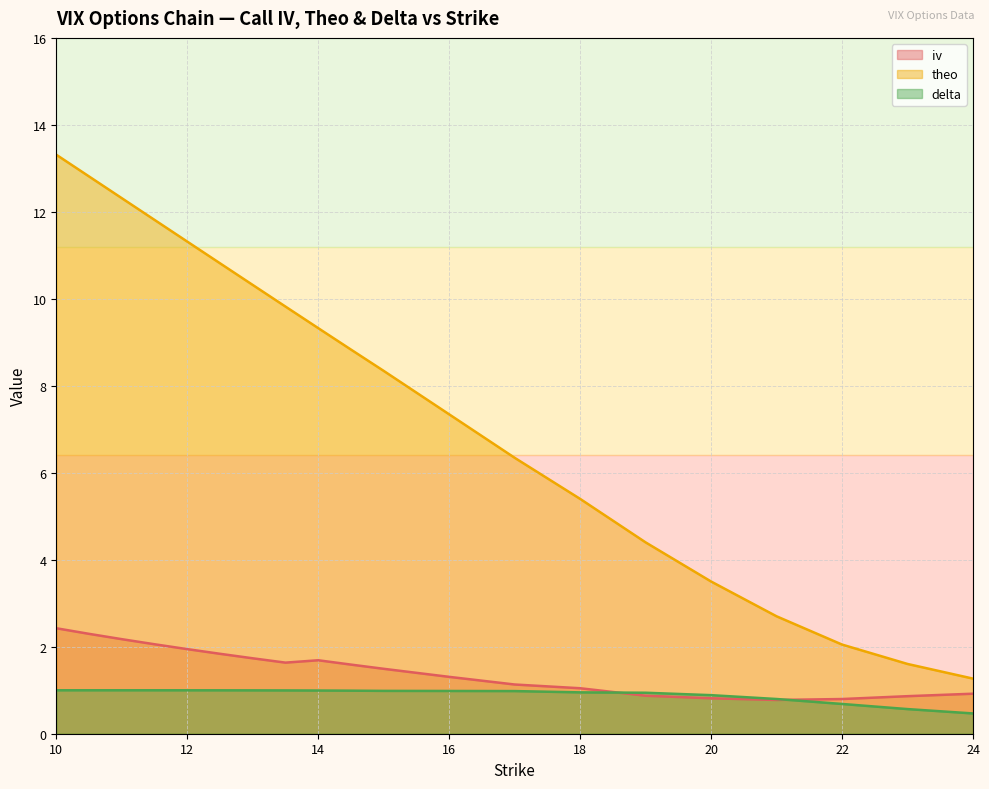

True or false: delta has more than 1 interior local peaks.

False